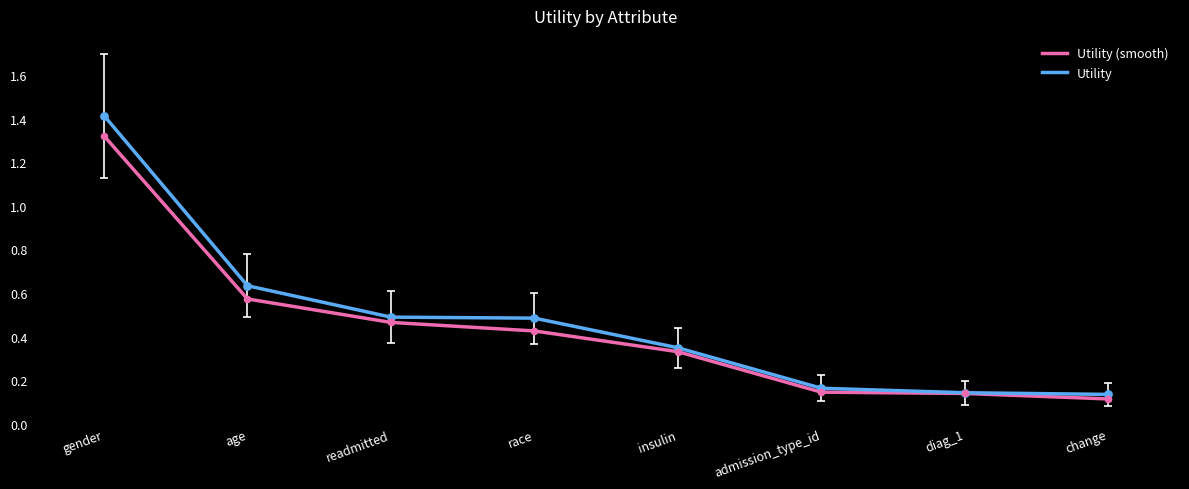

Is the value of Utility at change greater than the value of Utility (smooth) at insulin?

No